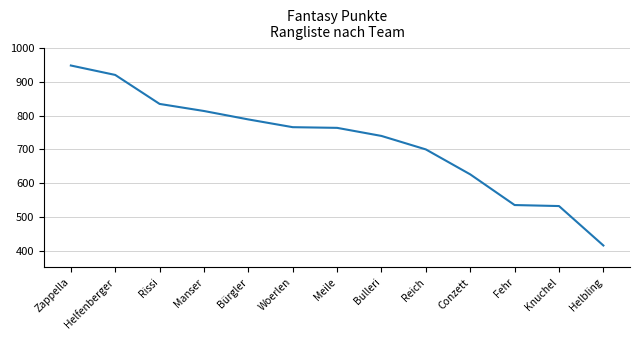

What value does the data have at Helbling?

415